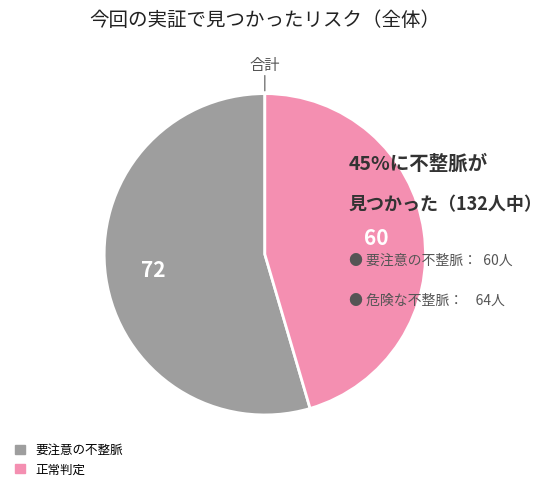

Is there any slice that represents more than half of the pie?

Yes